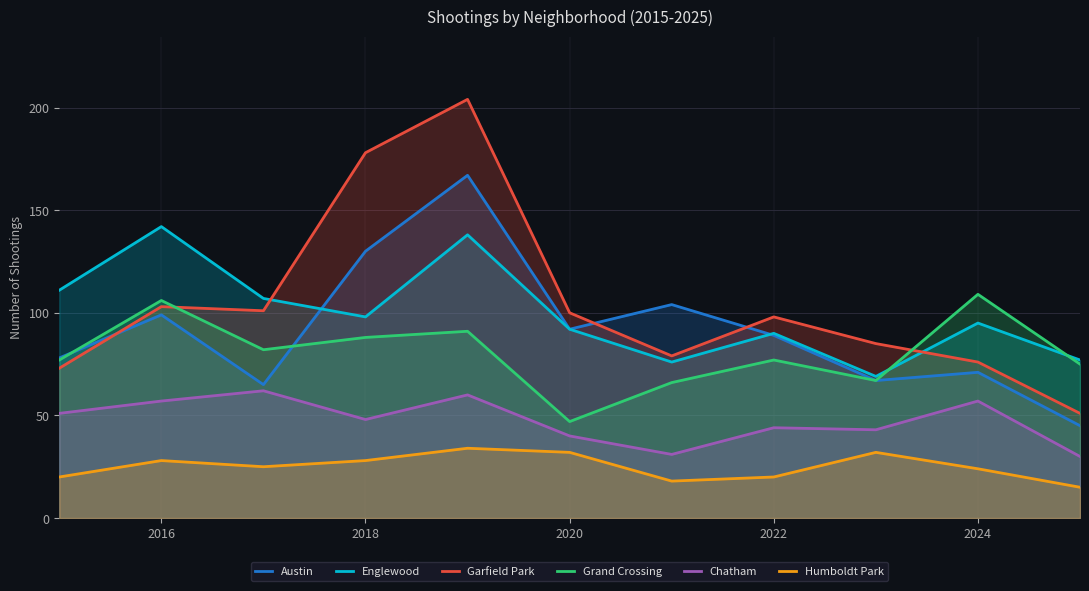

Where does the Garfield Park series first go above 98?

2016